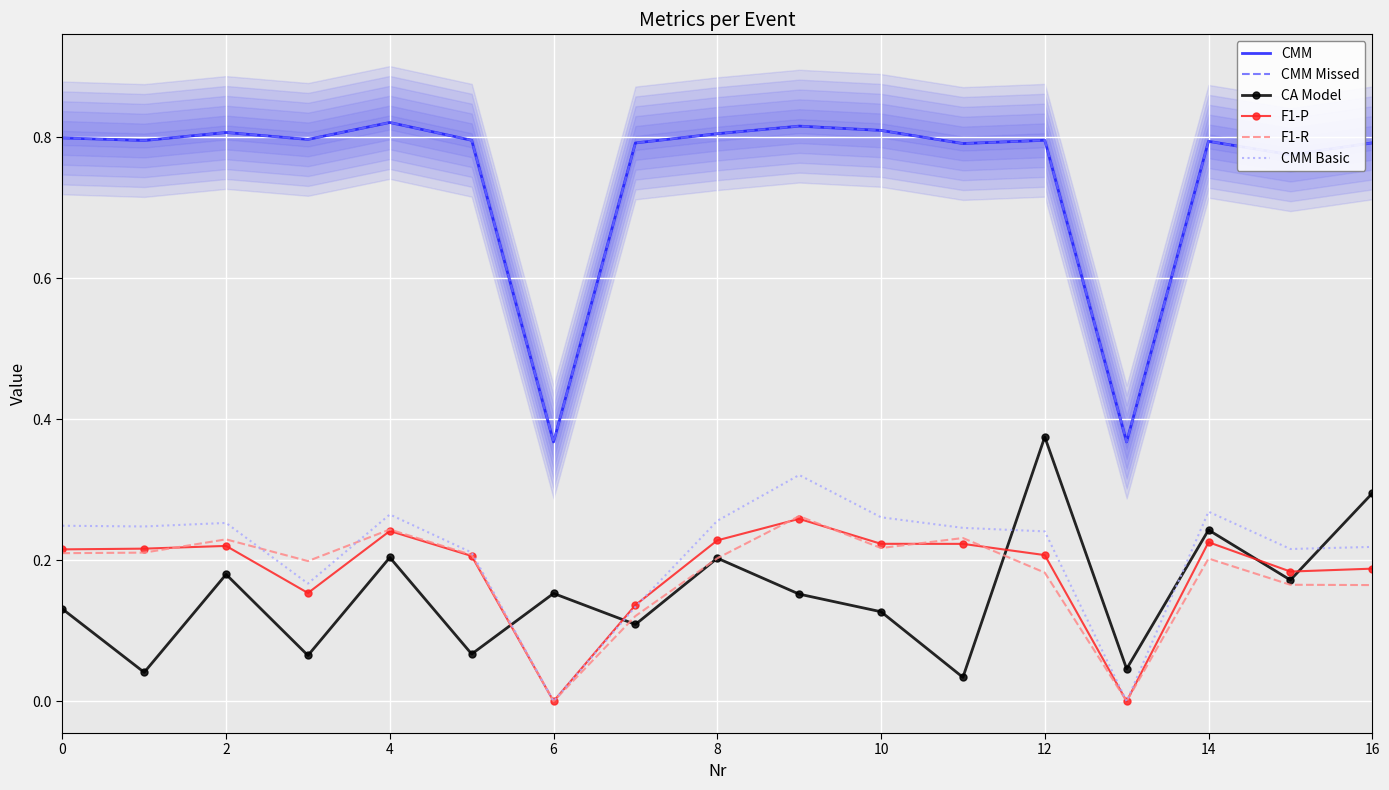

The value of CMM Missed at 2 is 0.8. True or false?

True